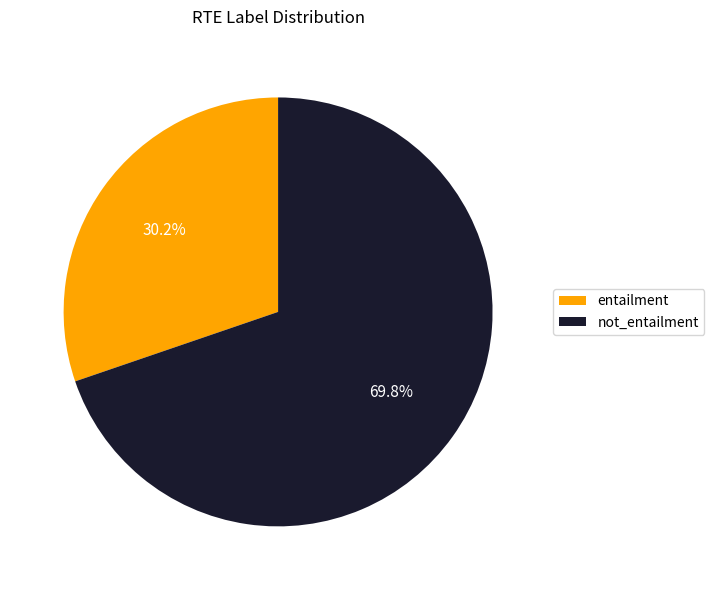

How many slices are in this pie chart?

2